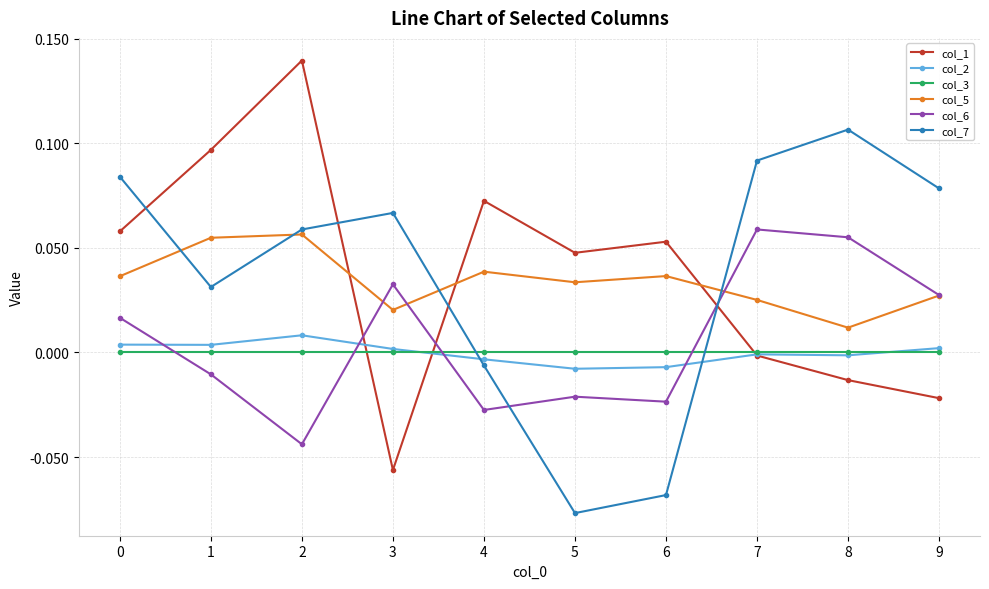

How many intersections are there between col_5 and col_7?

4